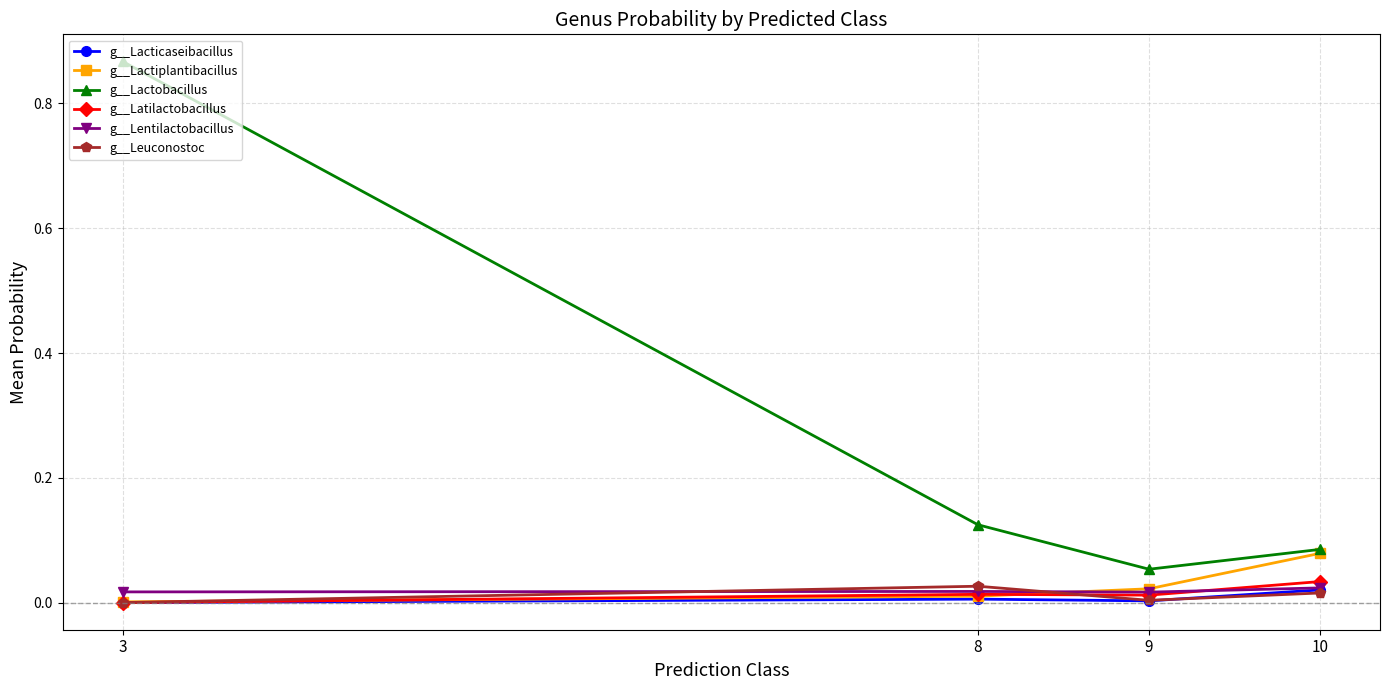

Count the number of data series in this chart.

6